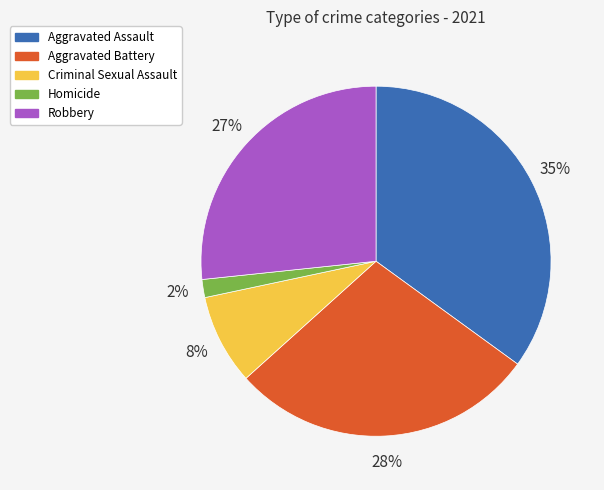

Count the number of slices in the pie.

5